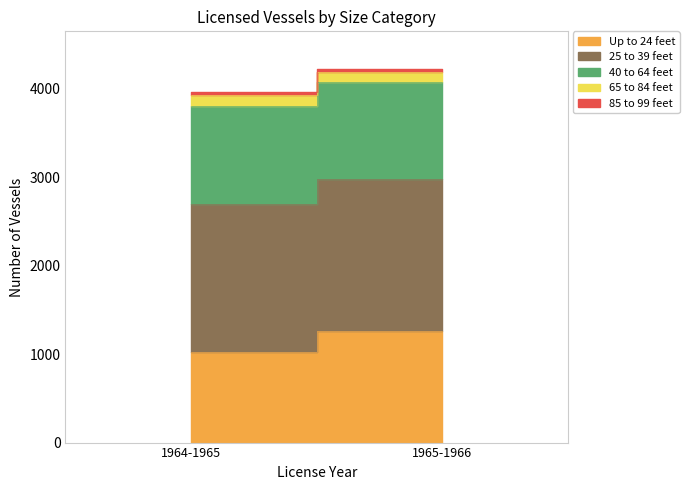

At which category does the chart reach its peak across all series?

1965-1966